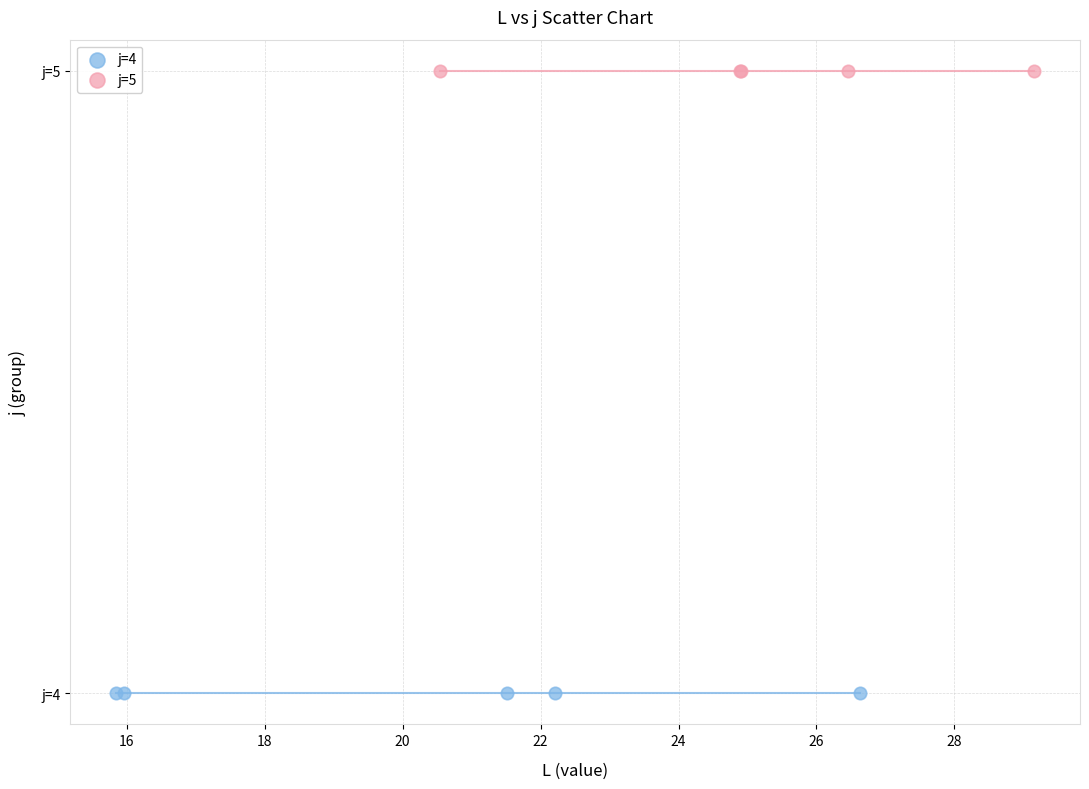

What are all the series names shown in the legend?

j=4, j=5